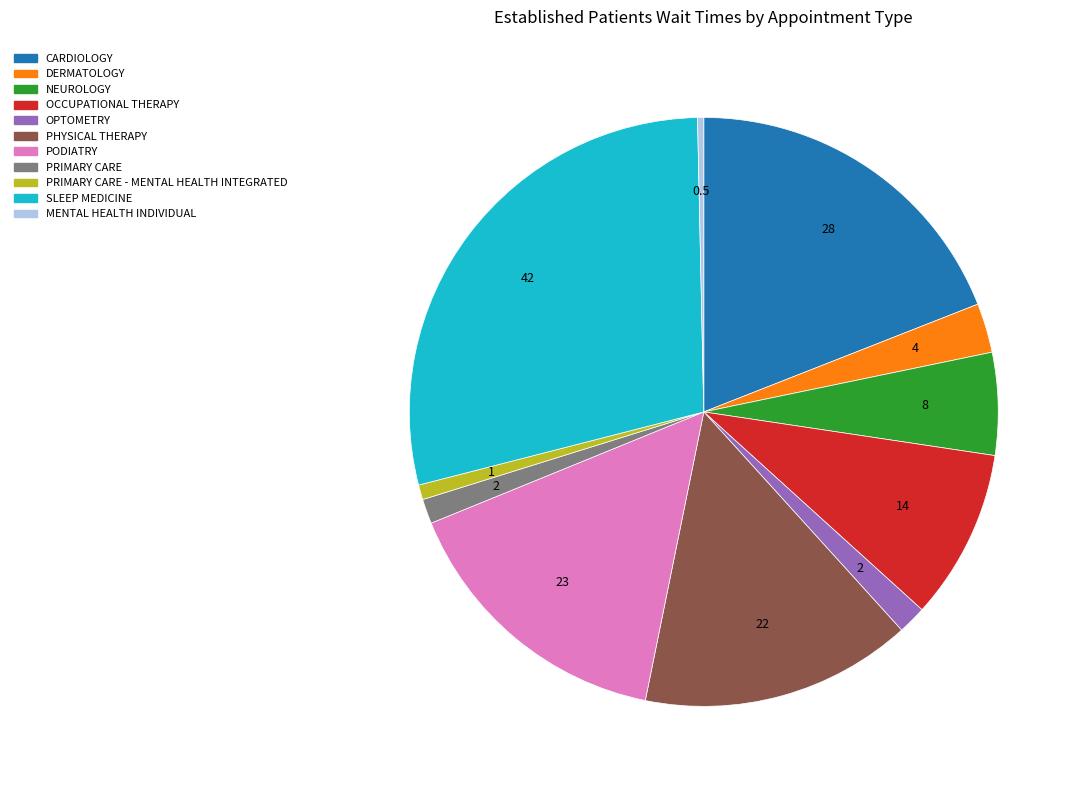

Is there a majority slice in this chart?

No